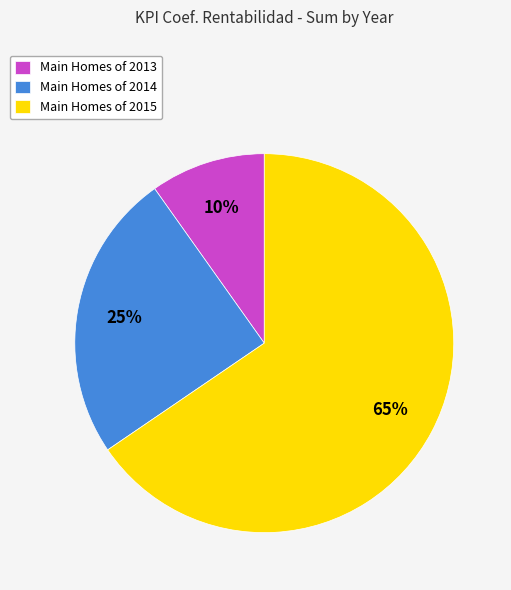

Rank the categories by value from highest to lowest.

Main Homes of 2015, Main Homes of 2014, Main Homes of 2013